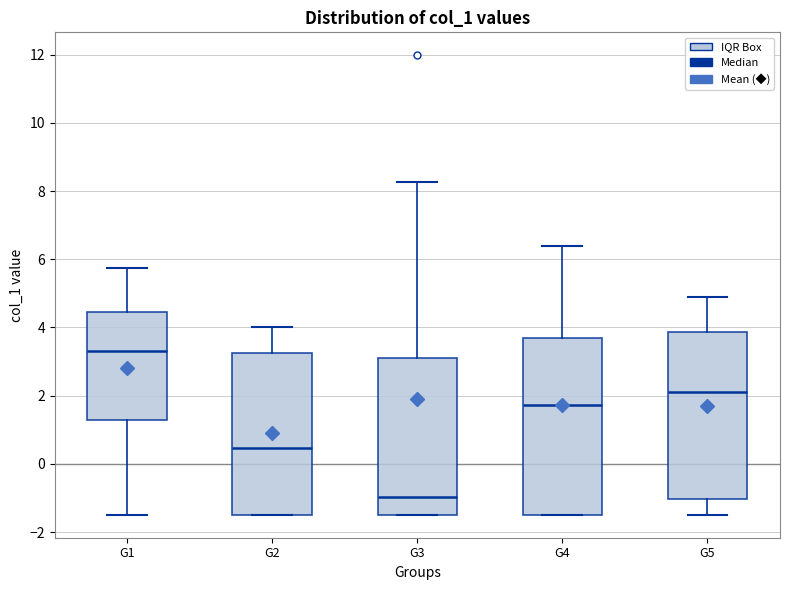

Where is the lower edge of the box for G3 on the y-axis? The values are not printed on the chart, so give them approximately, as read against the axis.

-1.4